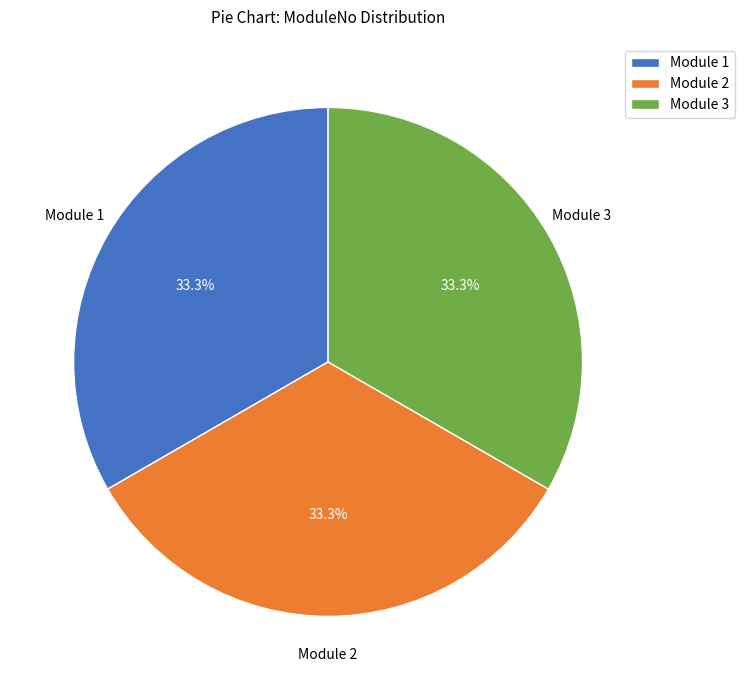

How many segments does this pie chart have?

3